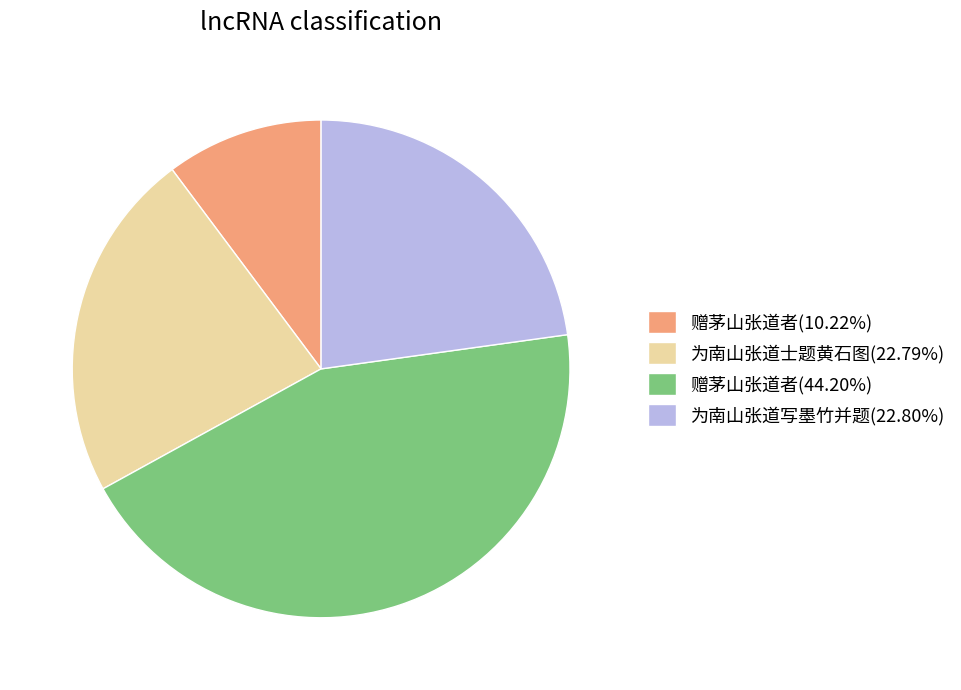

Approximately how many times larger is the value at 为南山张道写墨竹并题(22.80%) compared to 赠茅山张道者(44.20%)?

0.5